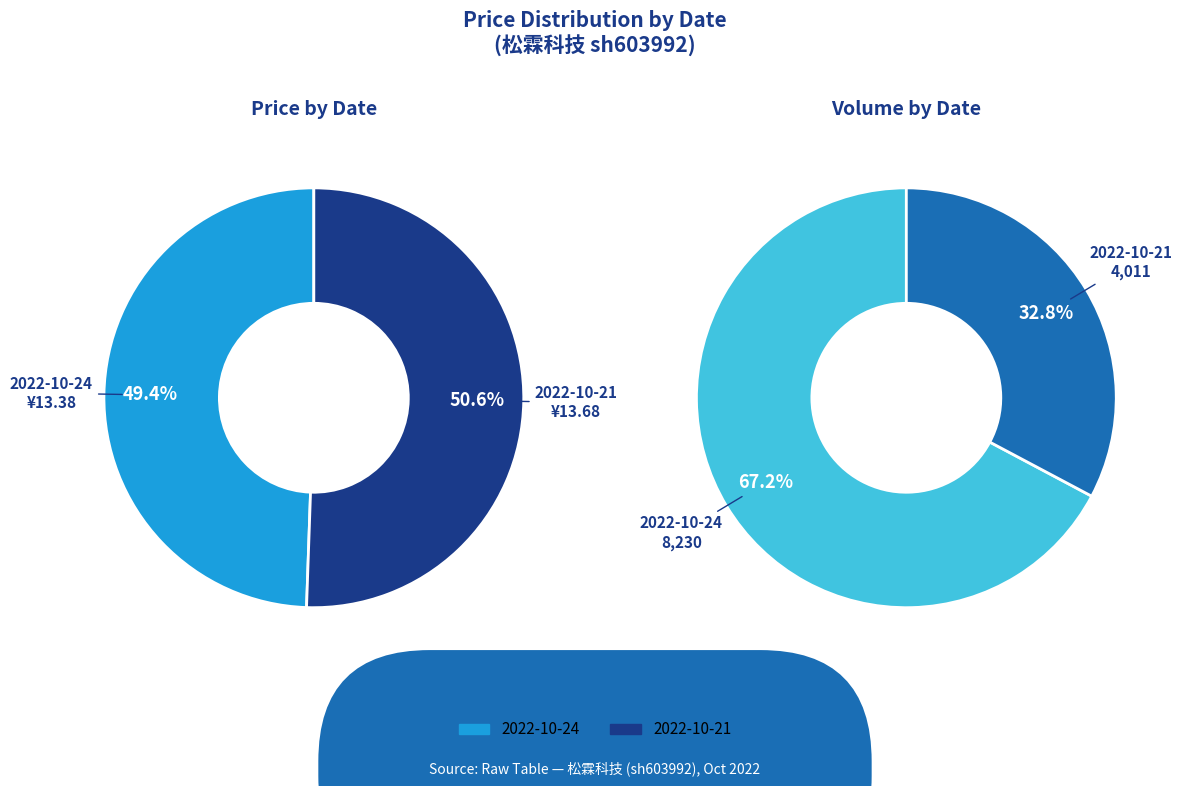

Is 2022-10-24 the majority of the pie?

Yes